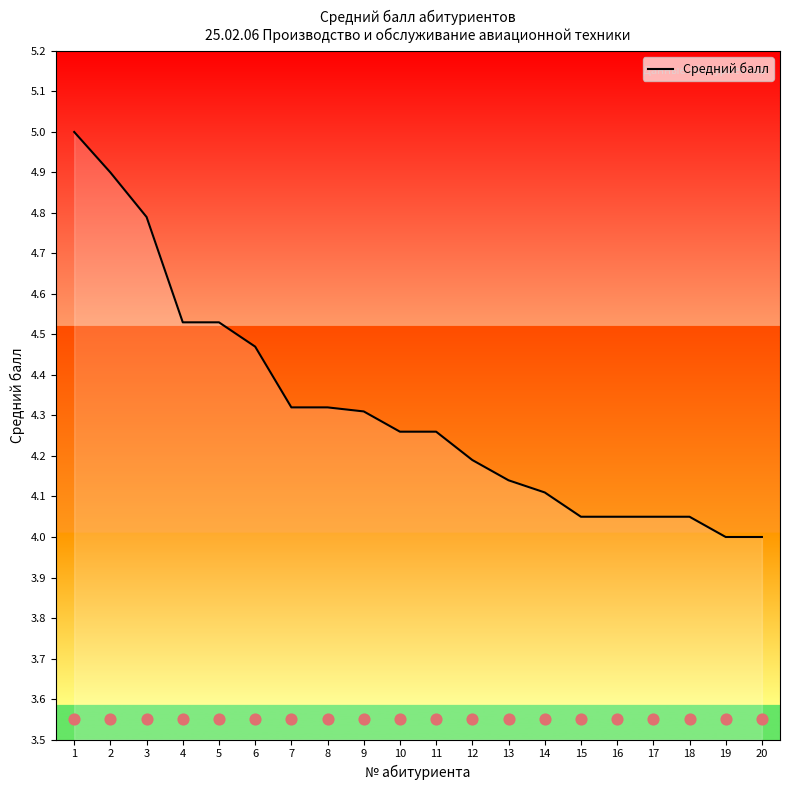

Between 14 and 12, which is larger?

12